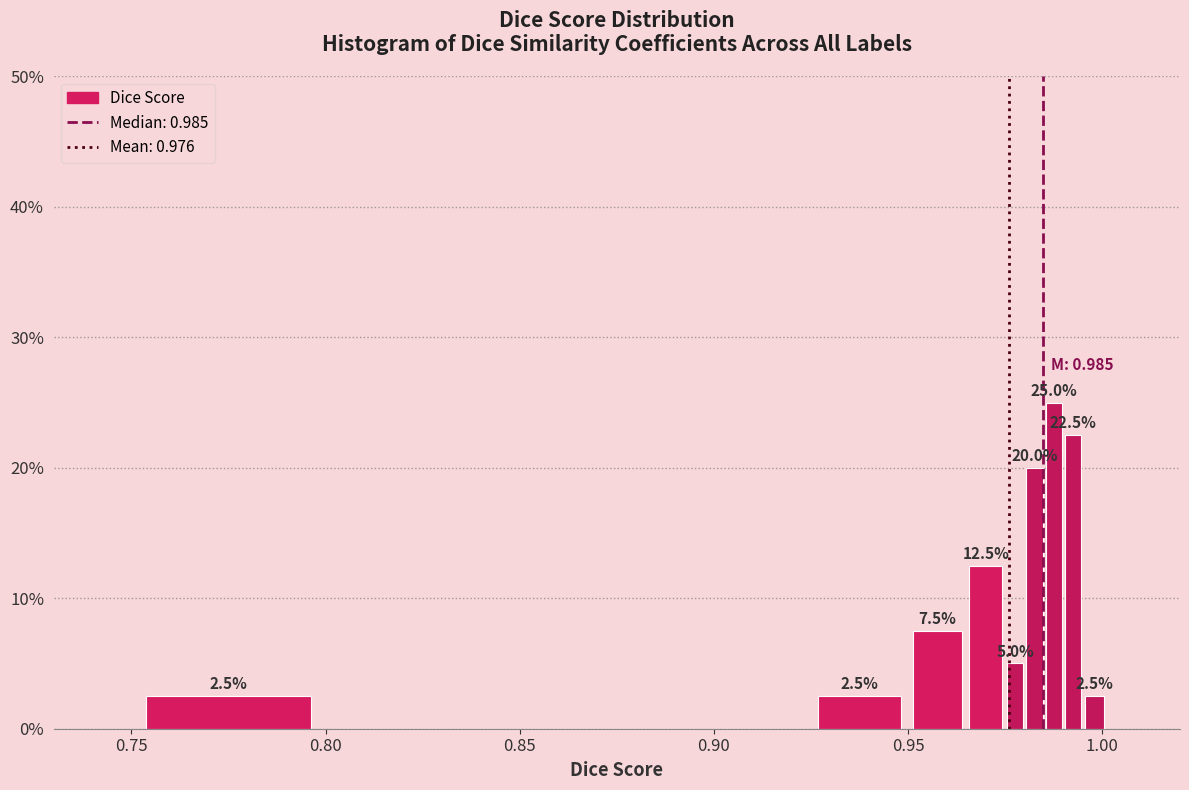

Read against the x-axis, roughly where is the centre of the tallest bar?

0.990